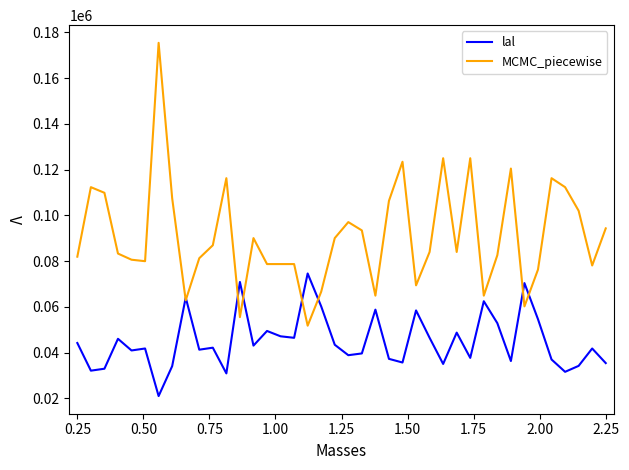

What are all the series names shown in the legend?

lal, MCMC_piecewise